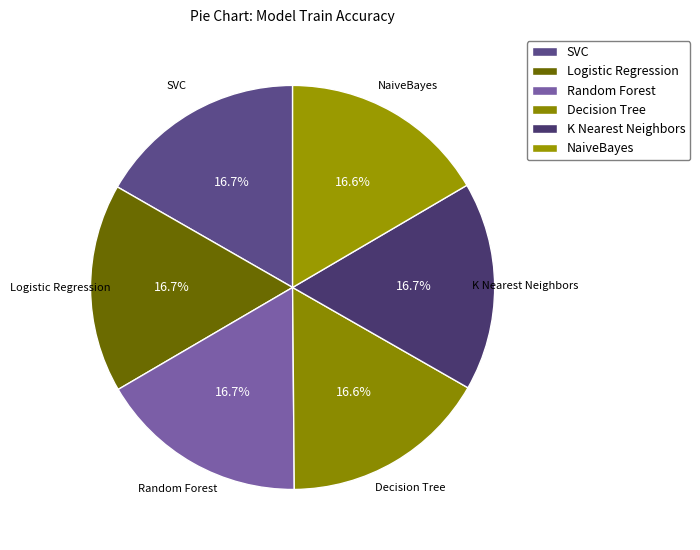

The NaiveBayes slice represents 28% of the pie. True or false?

False